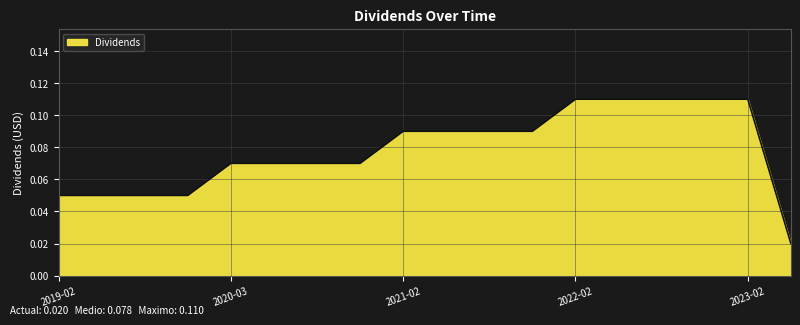

Does the chart have visible grid lines?

Yes